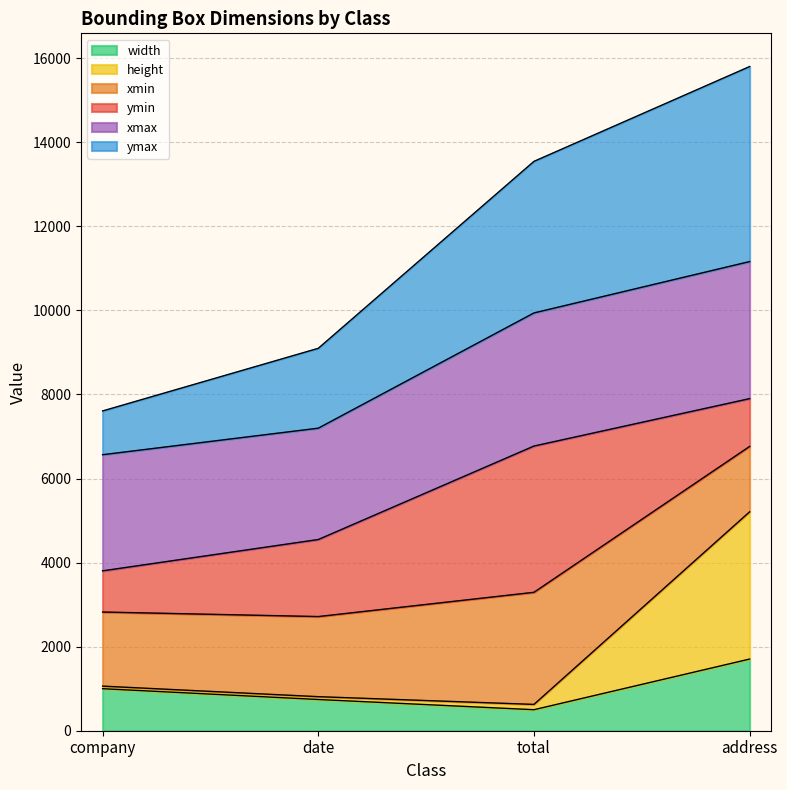

At how many categories does at least one series exceed 956?

4